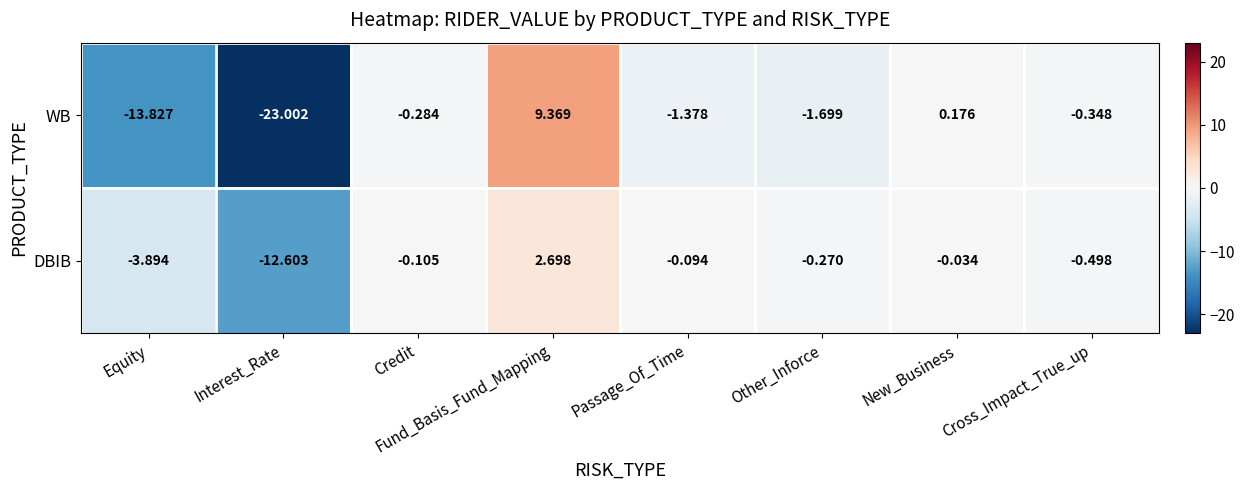

Which category has the lowest value in the WB series?

Interest_Rate